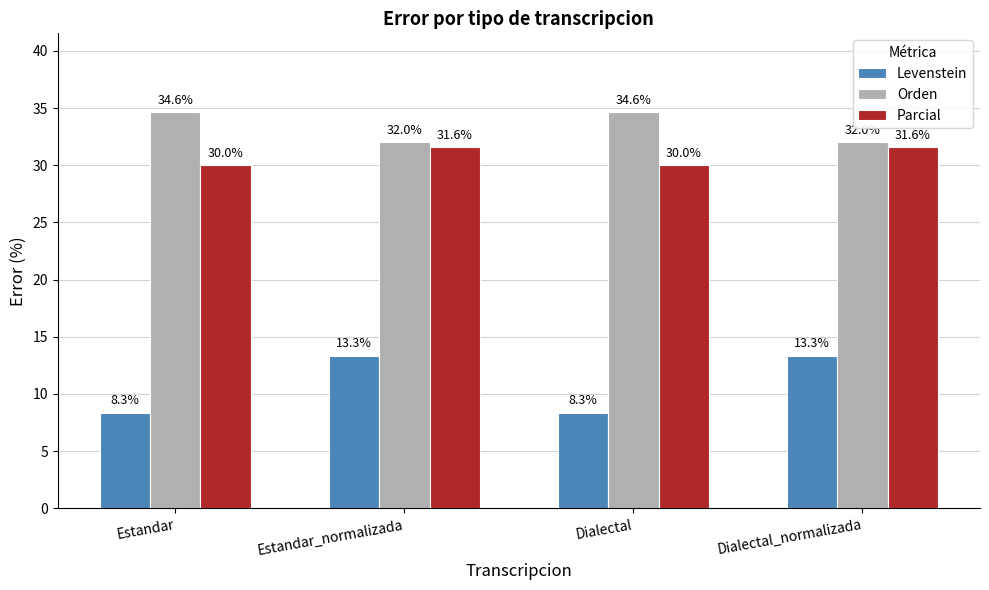

The Orden series shows 34.6 at Dialectal. True or false?

True